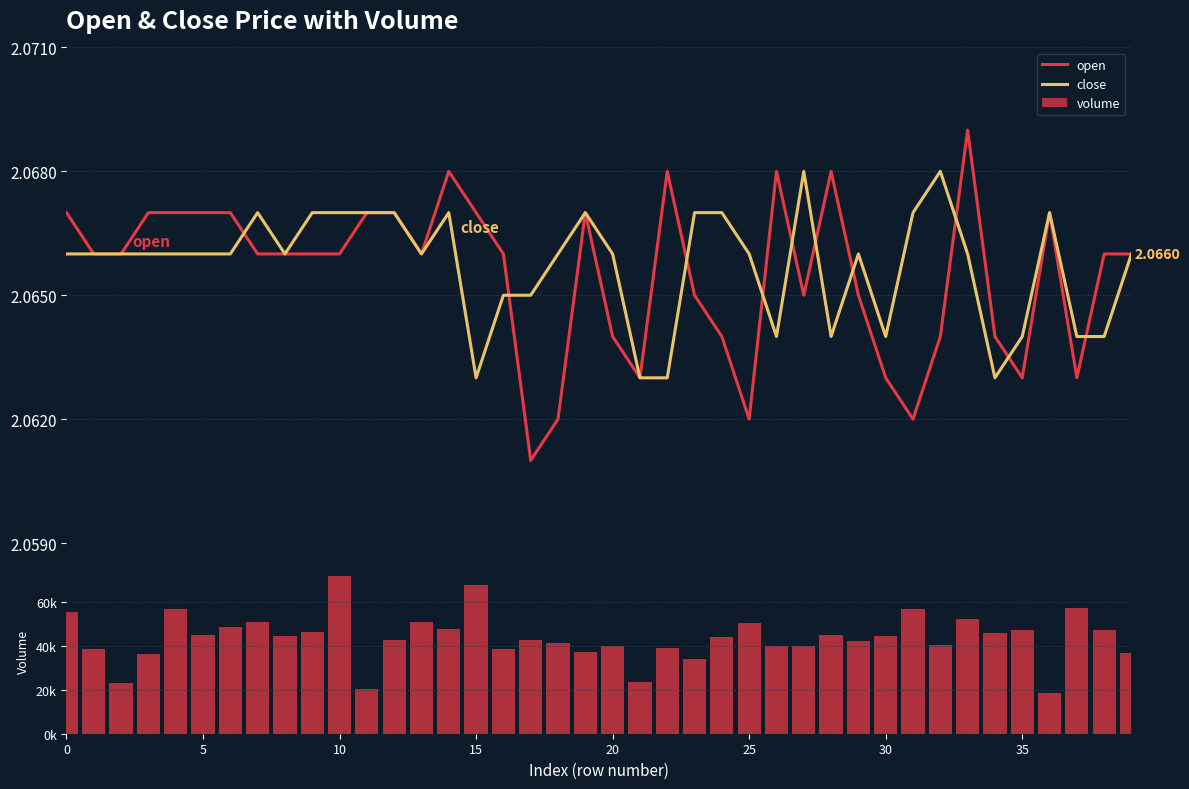

Which label corresponds to the largest value in the chart?

10